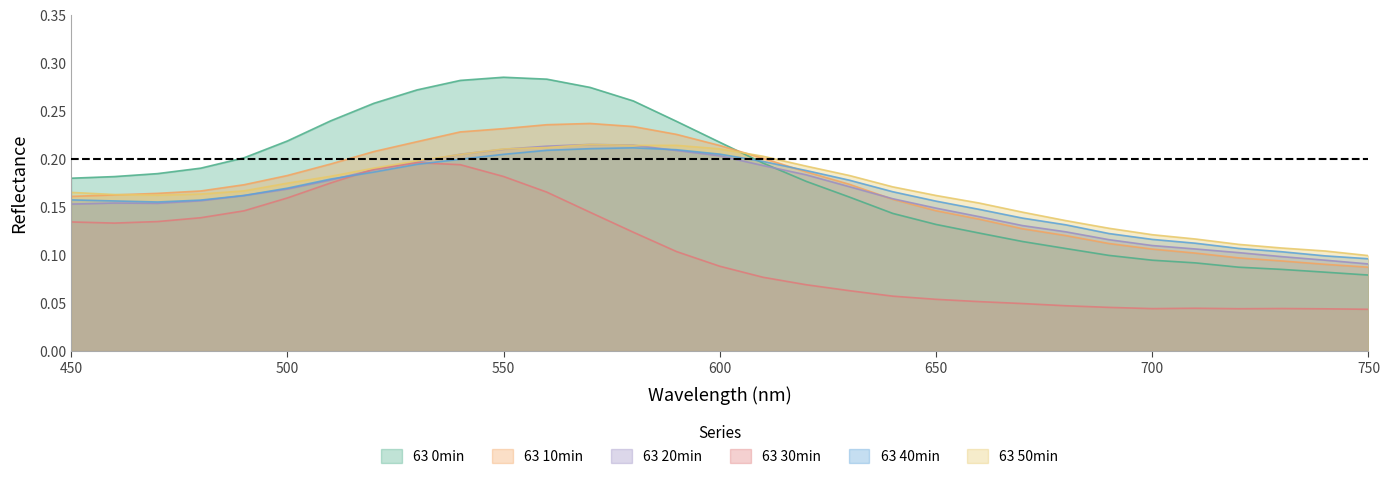

Reading right to left, what are all the values shown in this chart?

63 0min: 0.1	0.1	0.1	0.1	0.1	0.1	0.1	0.1	0.1	0.1	0.1	0.1	0.2	0.2	0.2	0.2	0.2	0.3	0.3	0.3	0.3	0.3	0.3	0.3	0.2	0.2	0.2	0.2	0.2	0.2	0.2
63 10min: 0.1	0.1	0.1	0.1	0.1	0.1	0.1	0.1	0.1	0.1	0.1	0.2	0.2	0.2	0.2	0.2	0.2	0.2	0.2	0.2	0.2	0.2	0.2	0.2	0.2	0.2	0.2	0.2	0.2	0.2	0.2
63 20min: 0.1	0.1	0.1	0.1	0.1	0.1	0.1	0.1	0.1	0.1	0.1	0.2	0.2	0.2	0.2	0.2	0.2	0.2	0.2	0.2	0.2	0.2	0.2	0.2	0.2	0.2	0.2	0.2	0.2	0.2	0.2
63 30min: 0.0	0.0	0.0	0.0	0.0	0.0	0.0	0.0	0.0	0.1	0.1	0.1	0.1	0.1	0.1	0.1	0.1	0.1	0.1	0.2	0.2	0.2	0.2	0.2	0.2	0.2	0.1	0.1	0.1	0.1	0.1
63 40min: 0.1	0.1	0.1	0.1	0.1	0.1	0.1	0.1	0.1	0.1	0.2	0.2	0.2	0.2	0.2	0.2	0.2	0.2	0.2	0.2	0.2	0.2	0.2	0.2	0.2	0.2	0.2	0.2	0.2	0.2	0.2
63 50min: 0.1	0.1	0.1	0.1	0.1	0.1	0.1	0.1	0.1	0.2	0.2	0.2	0.2	0.2	0.2	0.2	0.2	0.2	0.2	0.2	0.2	0.2	0.2	0.2	0.2	0.2	0.2	0.2	0.2	0.2	0.2